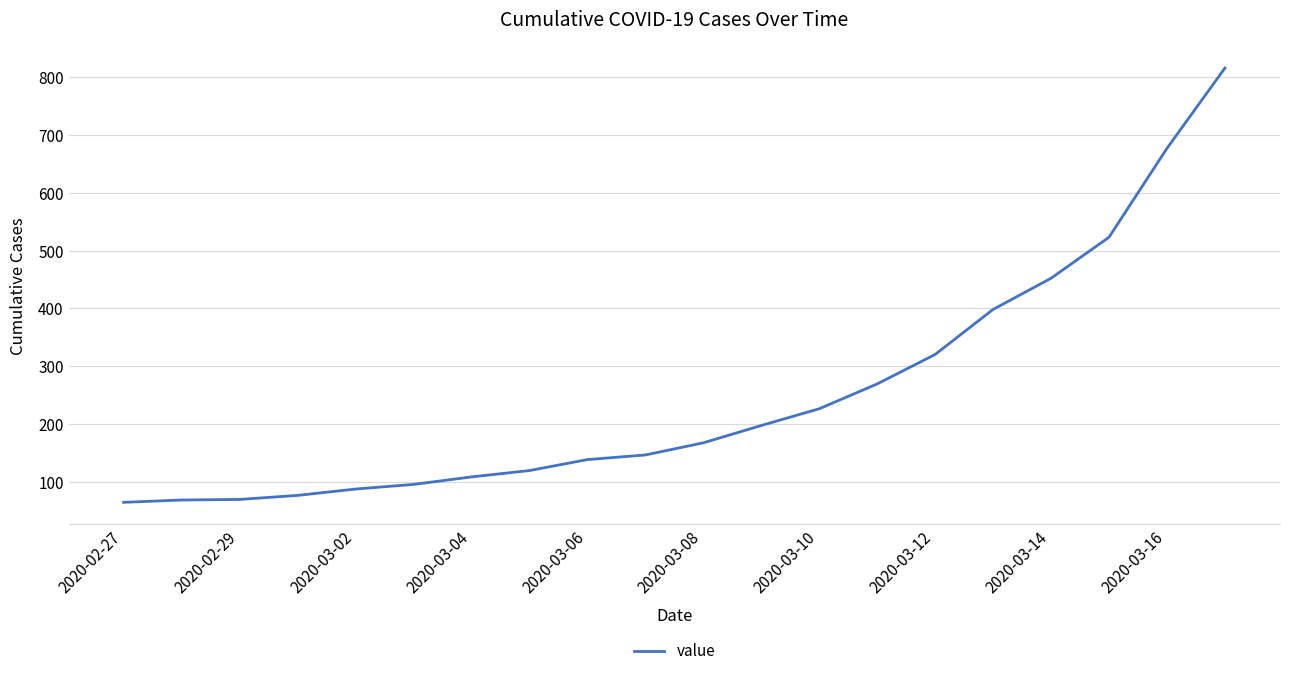

What is the maximum value shown in the chart?

816